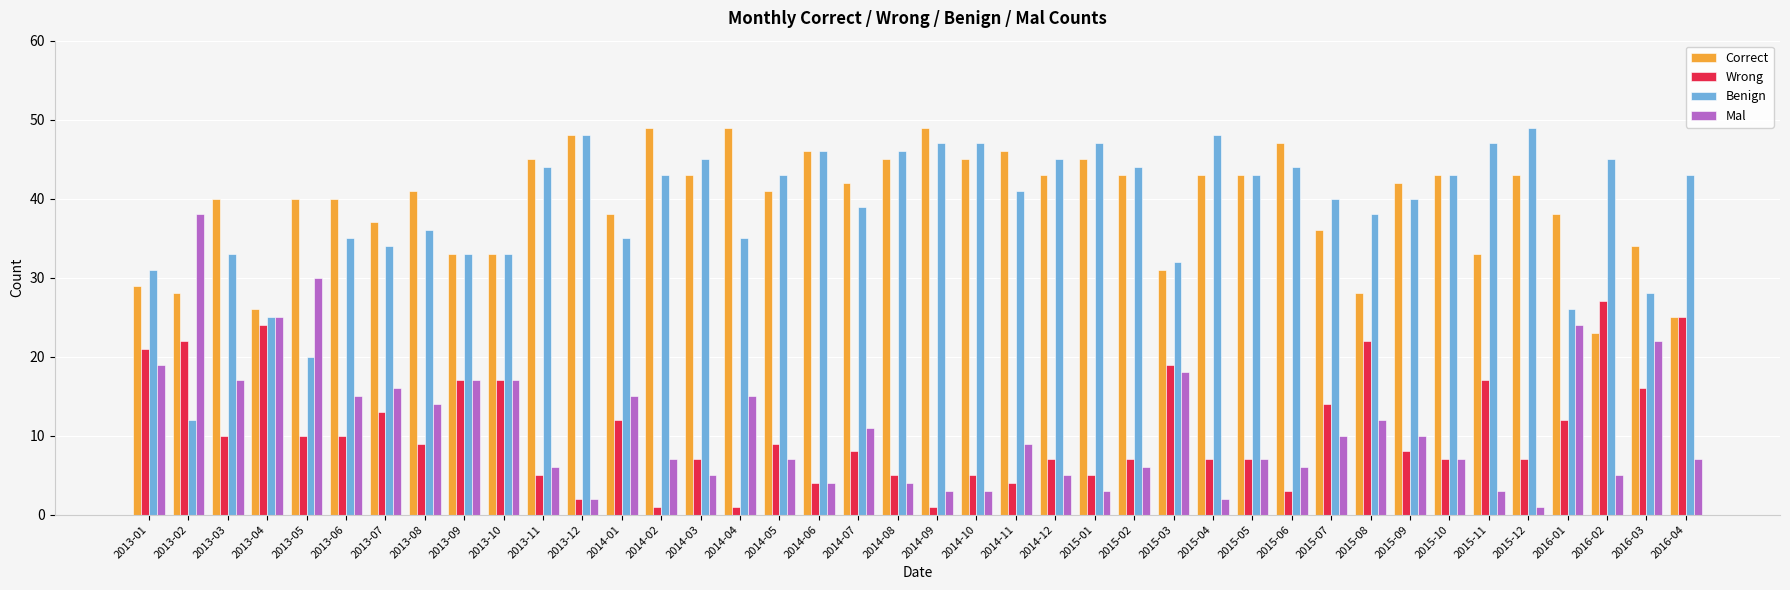

How many bars are there in total?

160